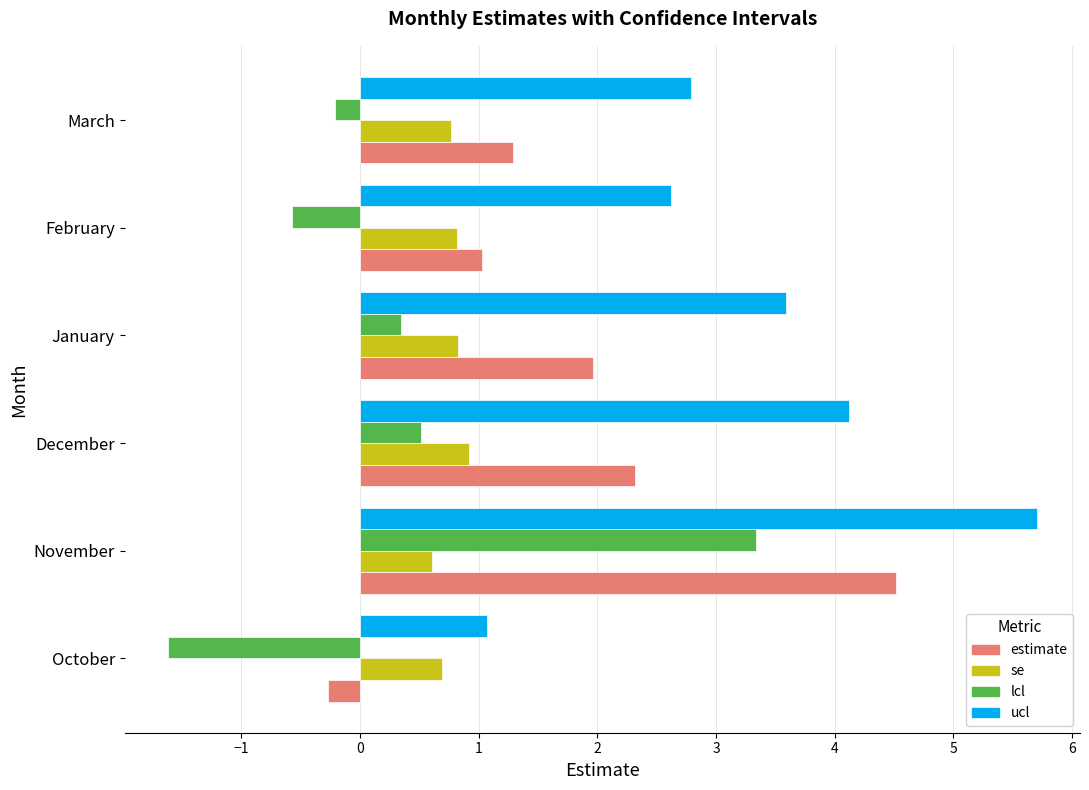

The estimate series shows 2.9 at November. True or false?

False